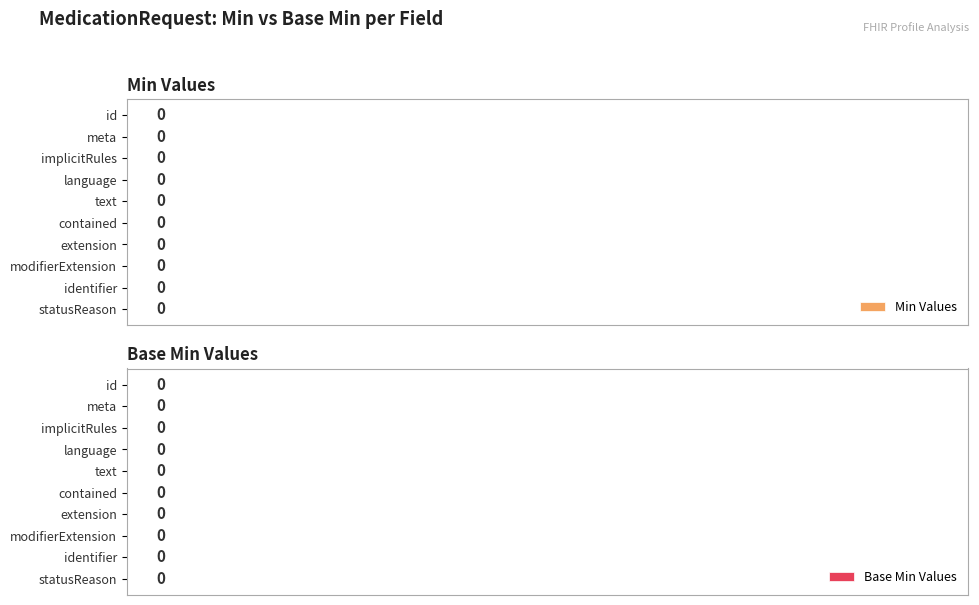

Where is Base Min nearest to the value 0?

MedicationRequest.id